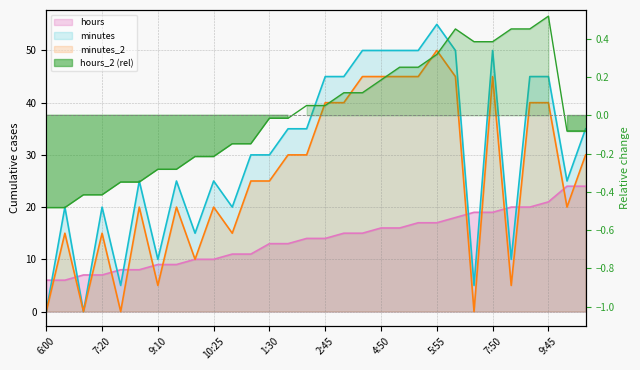

What value does the minutes series have at 11:20?

20.0